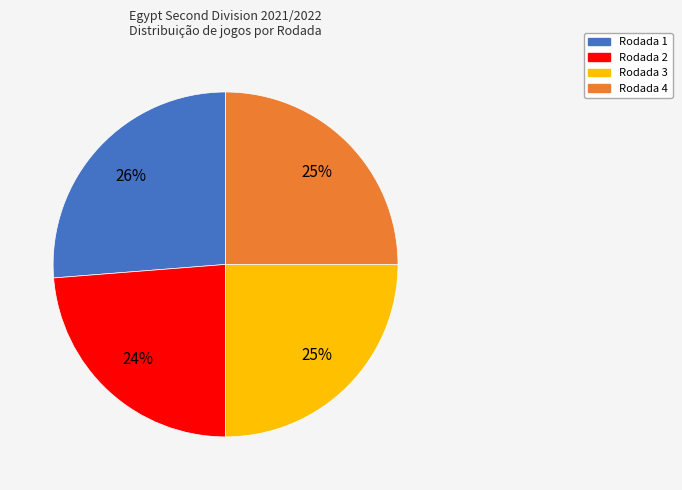

Which slice is the largest?

Rodada 1